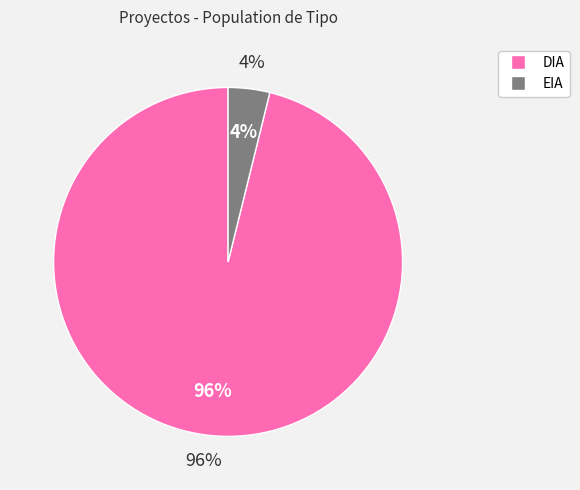

Rank the categories by value from highest to lowest.

DIA, EIA